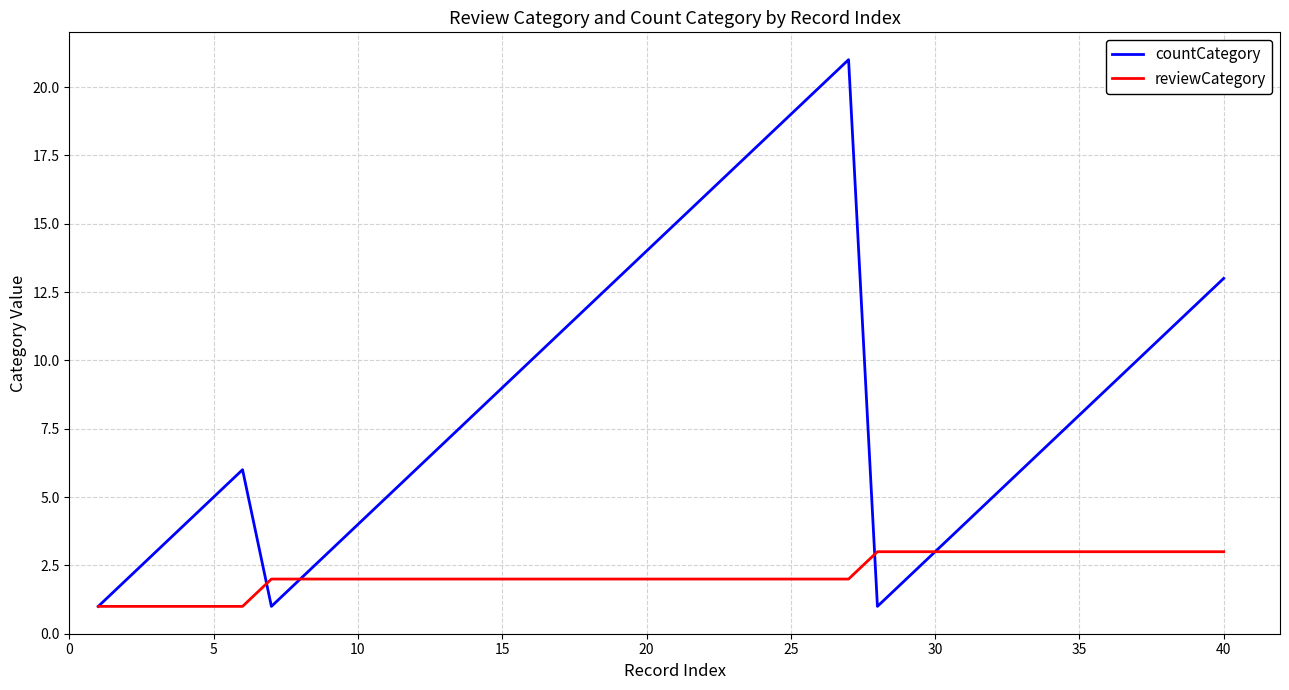

Which series has the largest range (max minus min)?

countCategory